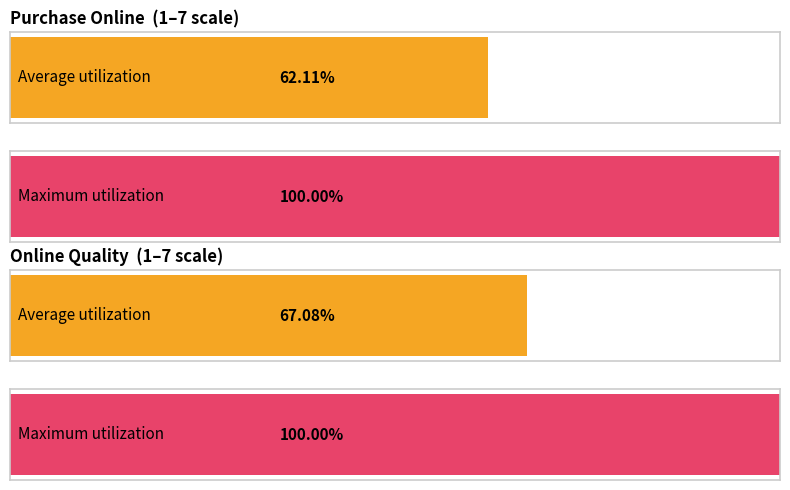

Are the bars horizontal?

Yes